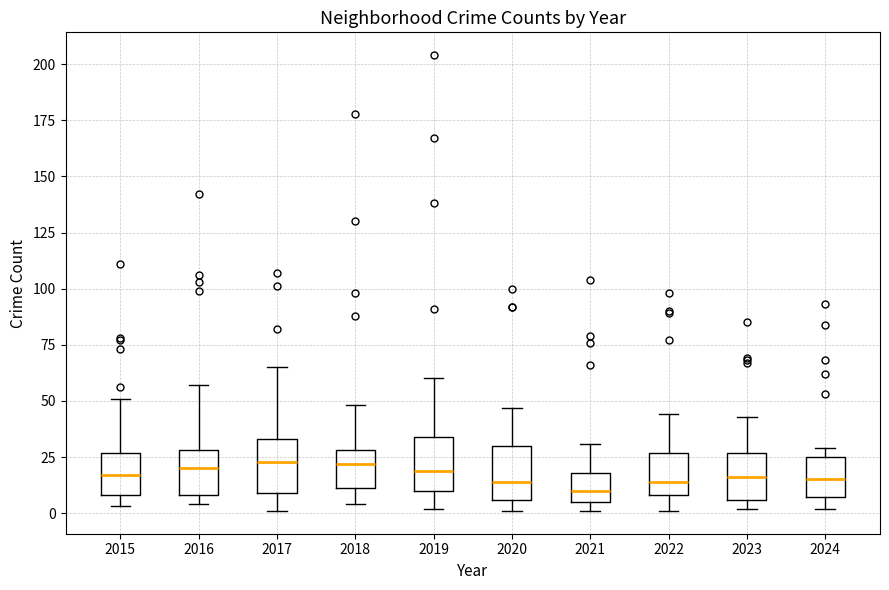

Where does the upper whisker of the box at x = 2017 end on the y-axis? The values are not printed on the chart, so give them approximately, as read against the axis.

65